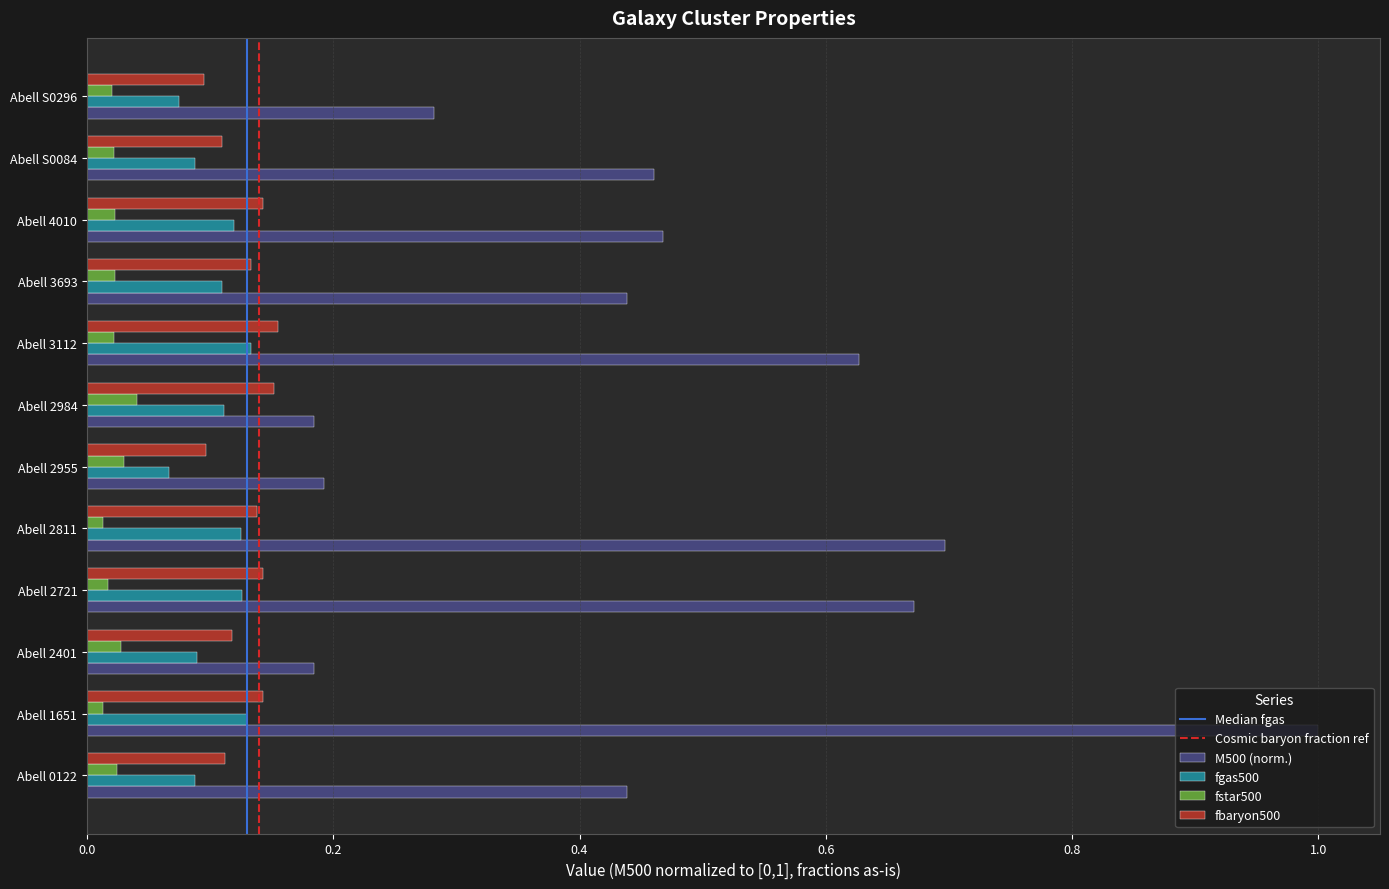

Which series has the widest spread of values?

M500 (norm.)